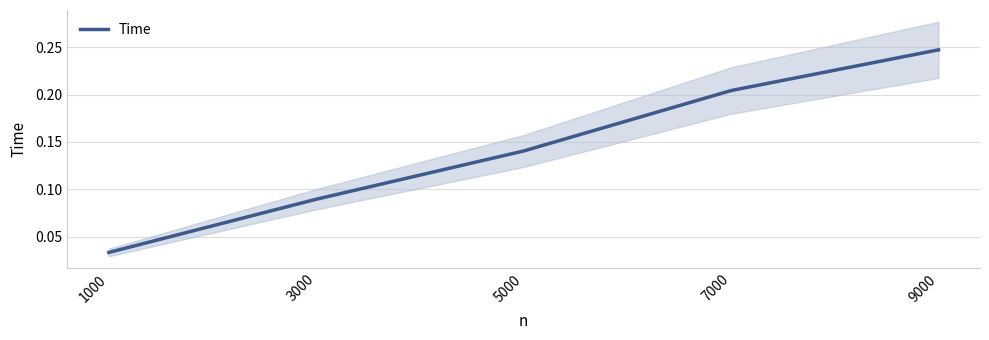

What is the difference between the second highest and second lowest values?

0.1